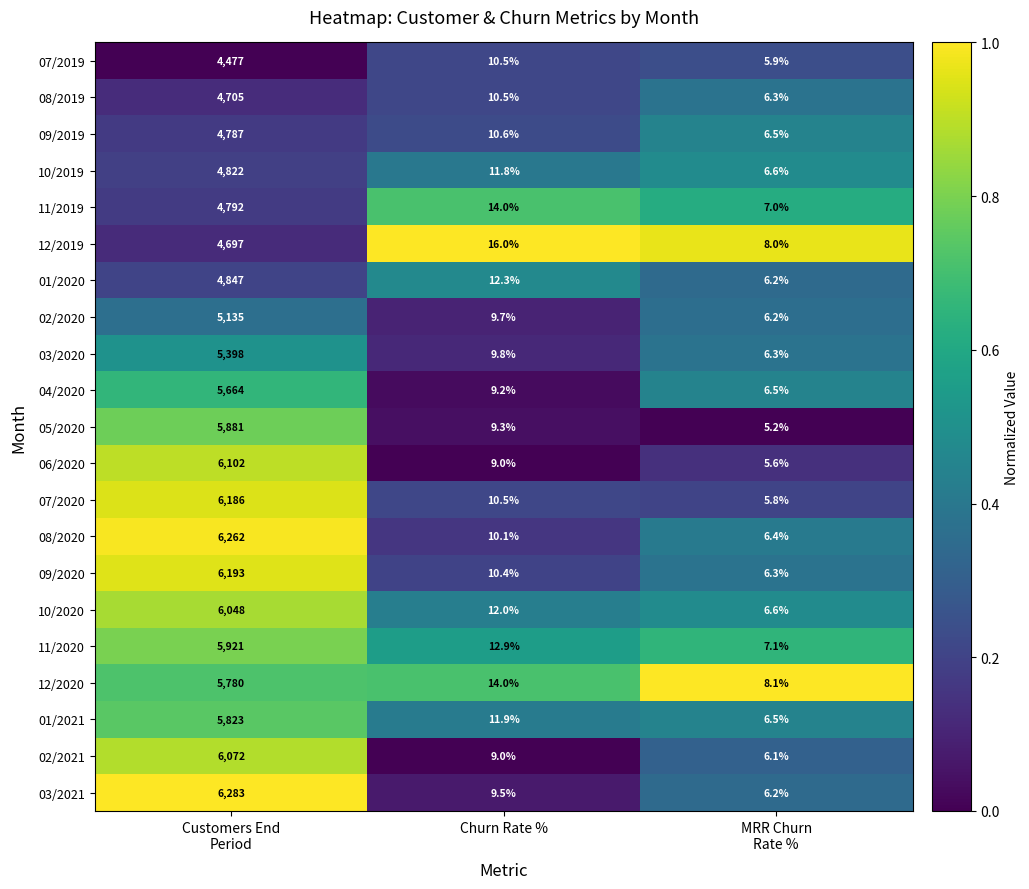

Is it true that 10/2019 equals 11.8 at Churn Rate %?

True